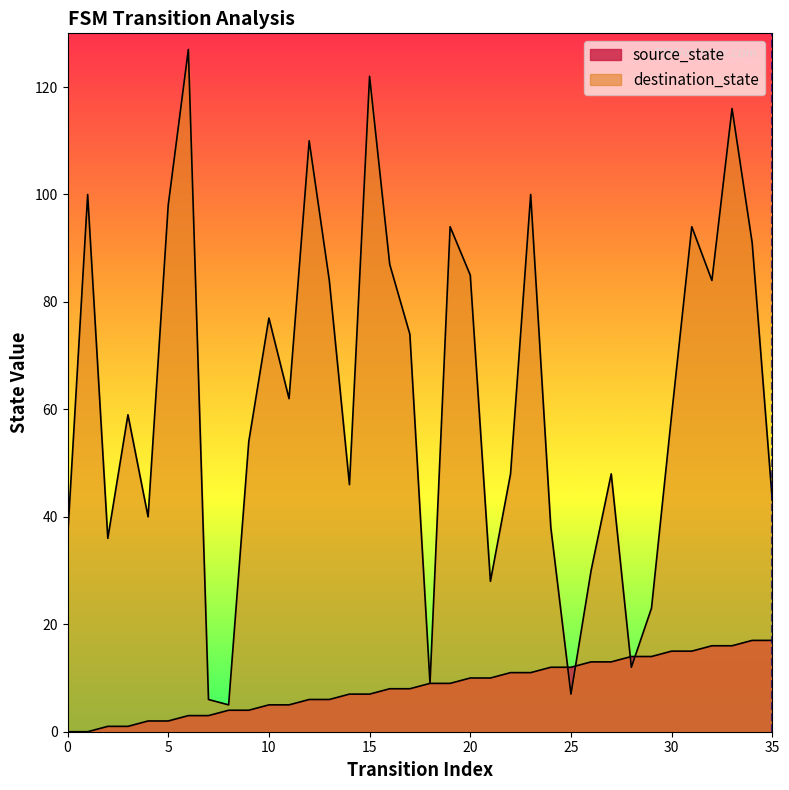

What is the sum of the destination_state values at 22 and 21?

76